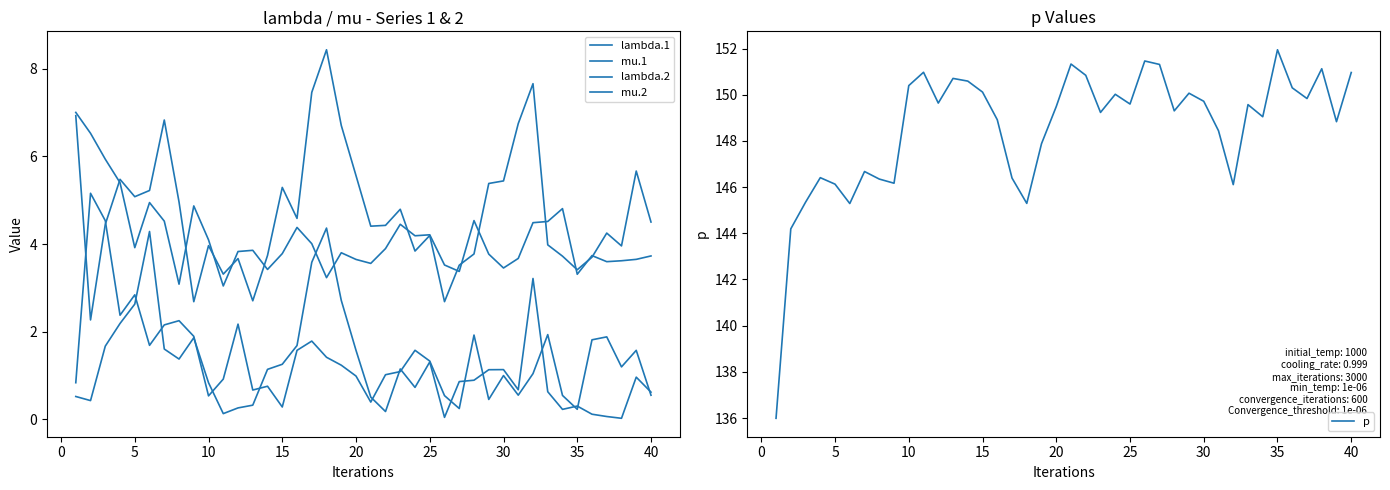

Is this an area chart (filled region under the line)?

No